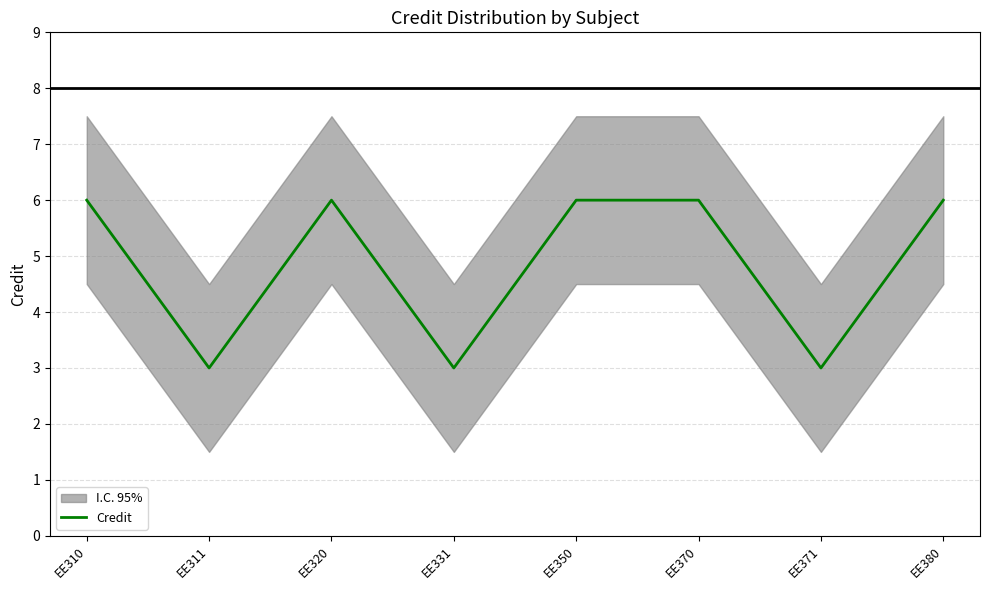

How many lines are shown in the chart?

1